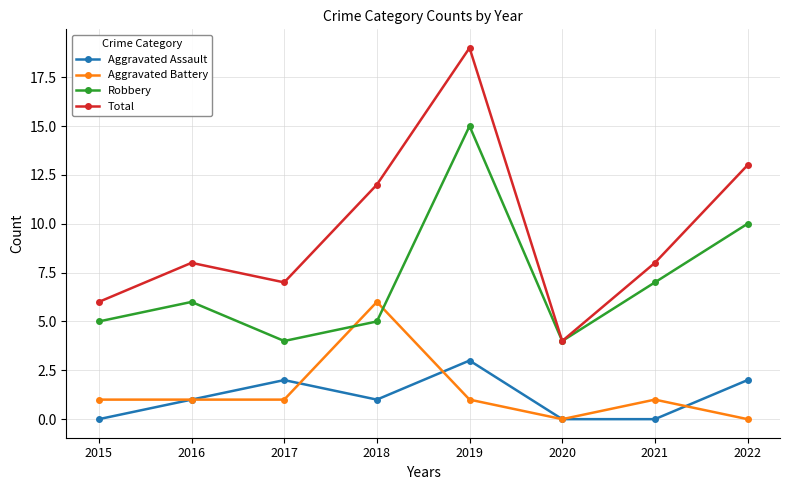

Does the chart display data point markers on the line(s)?

Yes